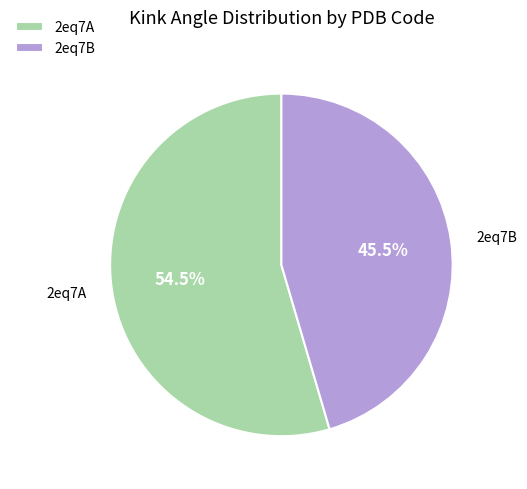

Which category has the biggest portion of the pie?

2eq7A